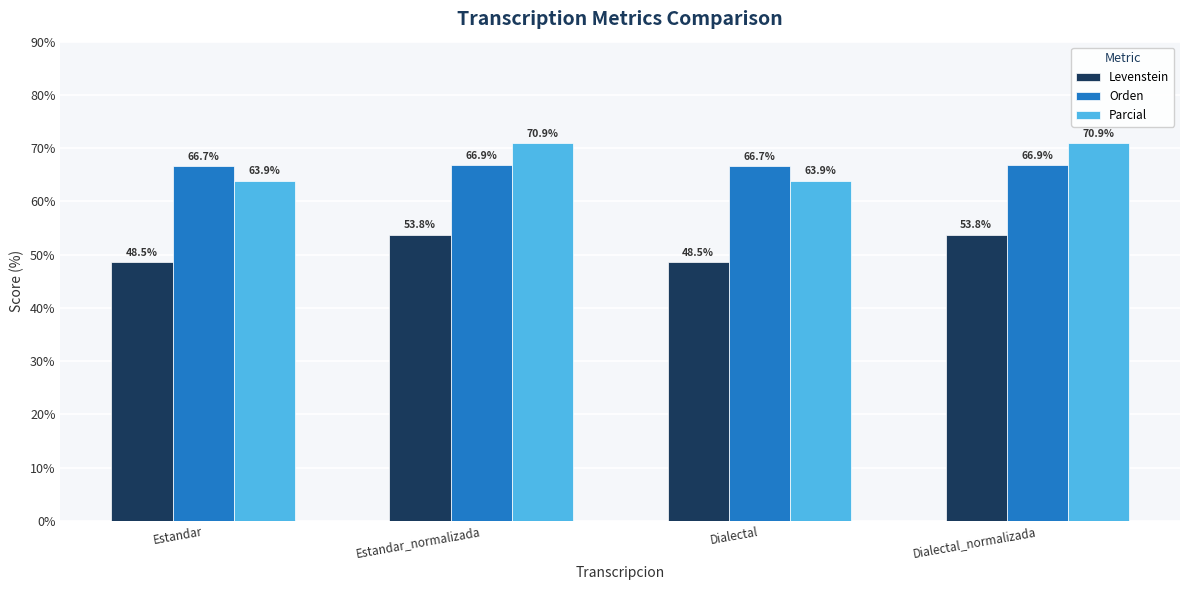

How many groups of bars are there?

4